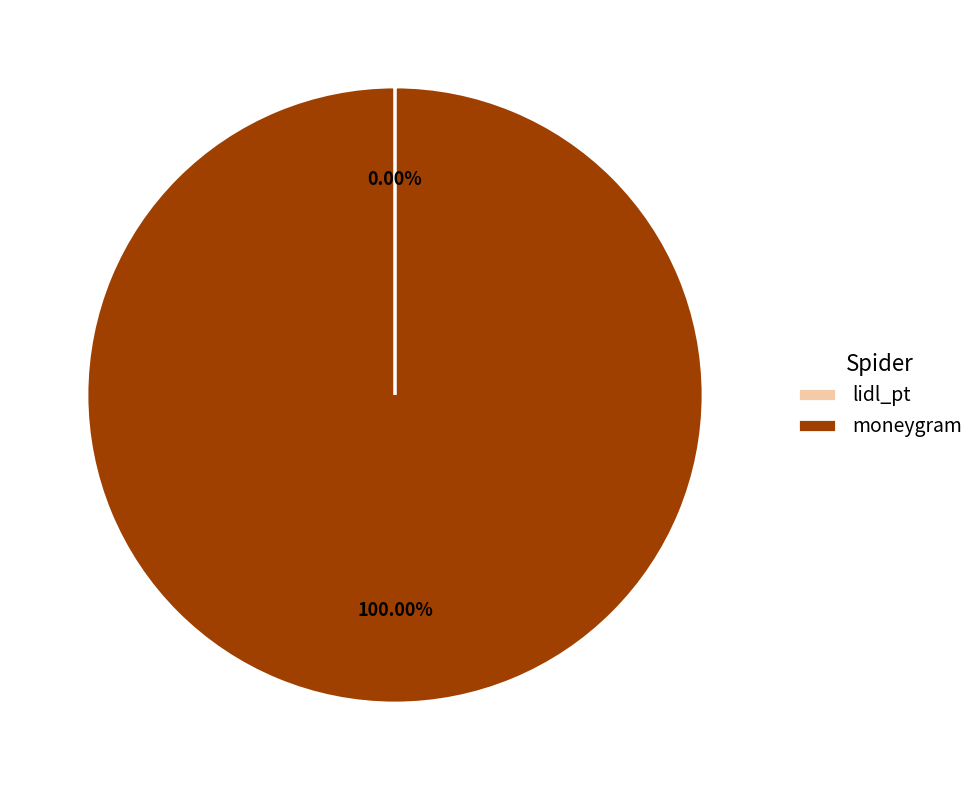

Is it true that moneygram is 100% of the pie?

True